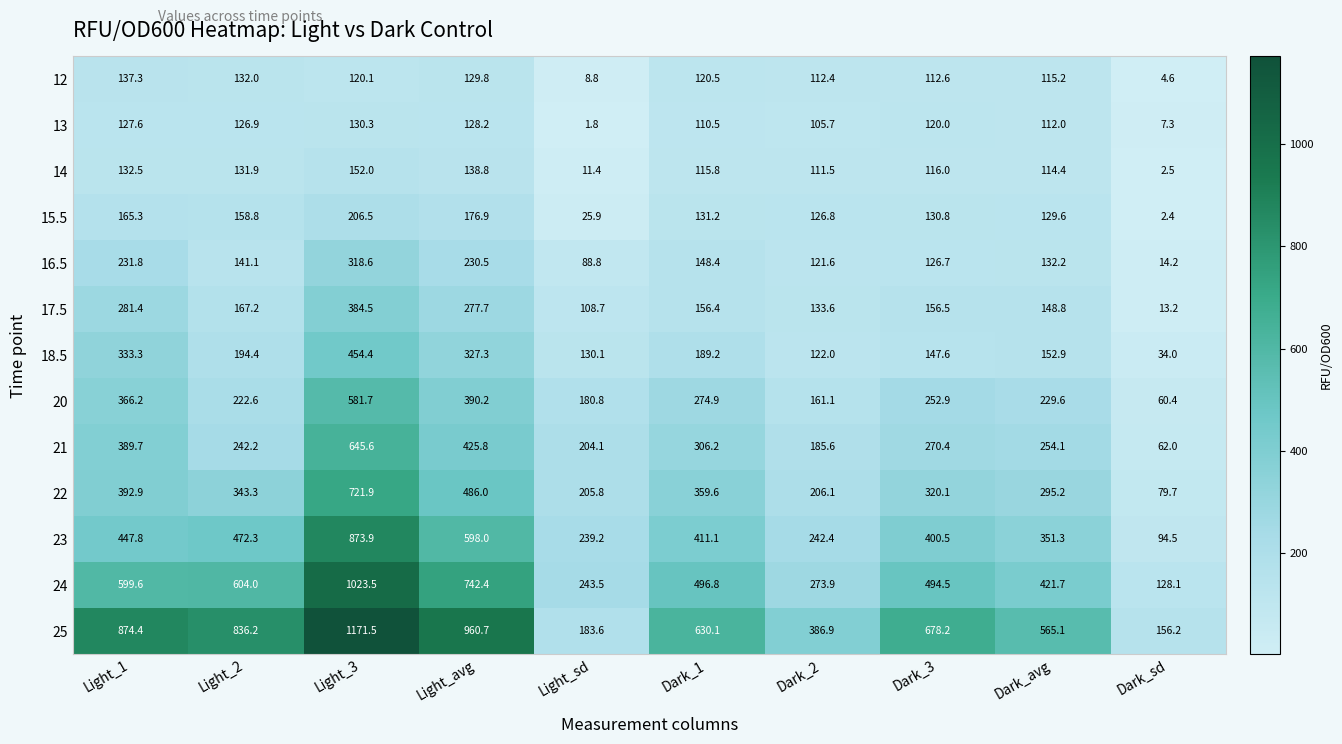

The 17.5 series shows 96.9 at Light_avg. True or false?

False